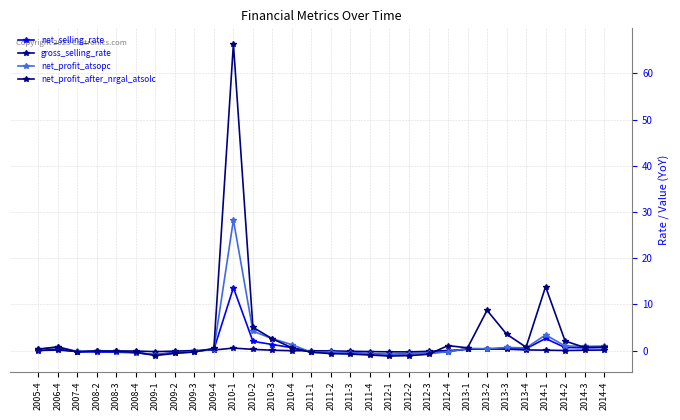

What is the maximum value for net_selling_rate?

13.6